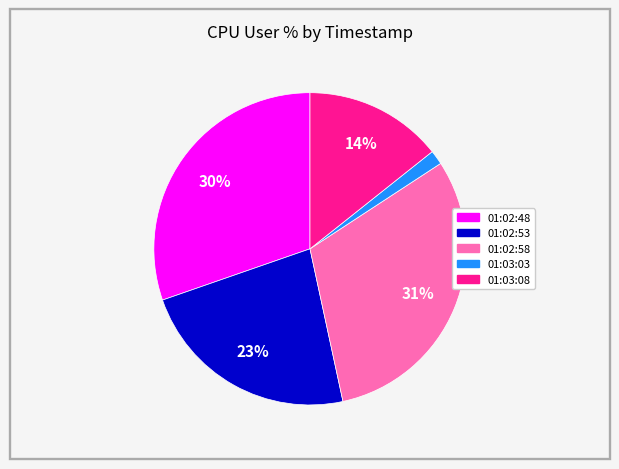

What percentage is the 01:03:08 slice, to the nearest percent?

14%